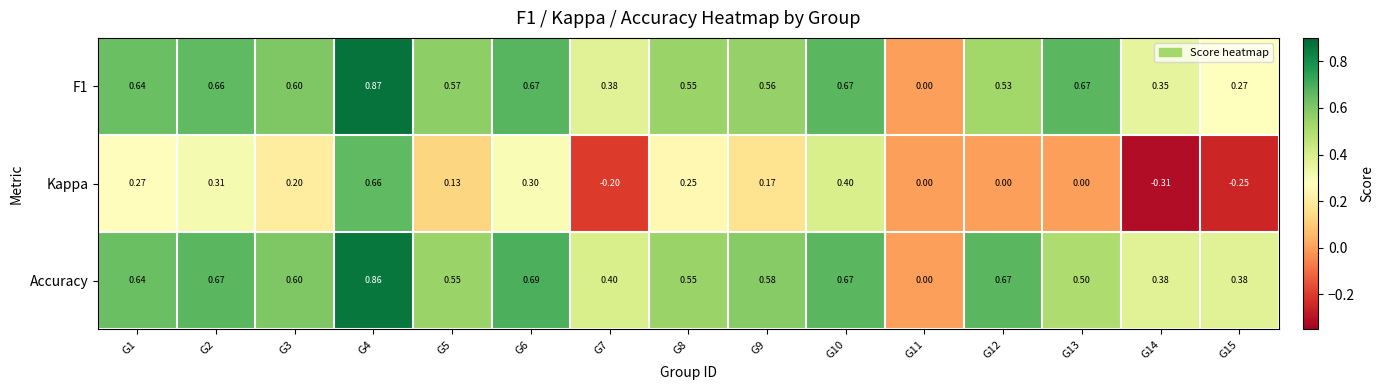

Is the value of Kappa at G8 greater than the value of F1 at G1?

No